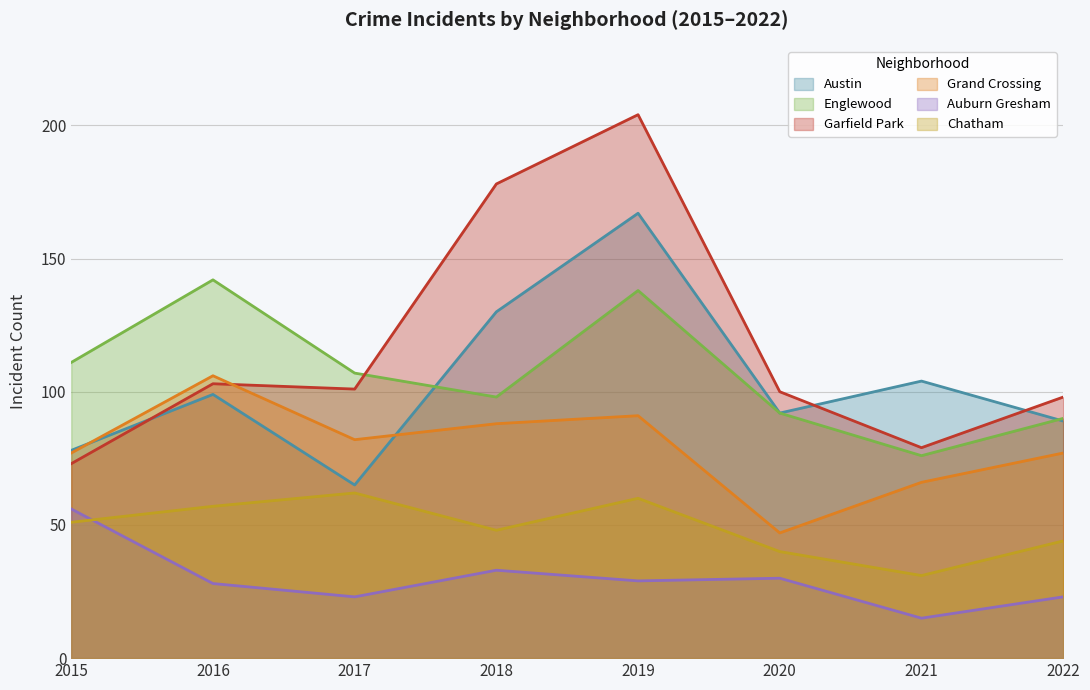

Rank the series at 2019 from highest to lowest value.

Garfield Park, Austin, Englewood, Grand Crossing, Chatham, Auburn Gresham